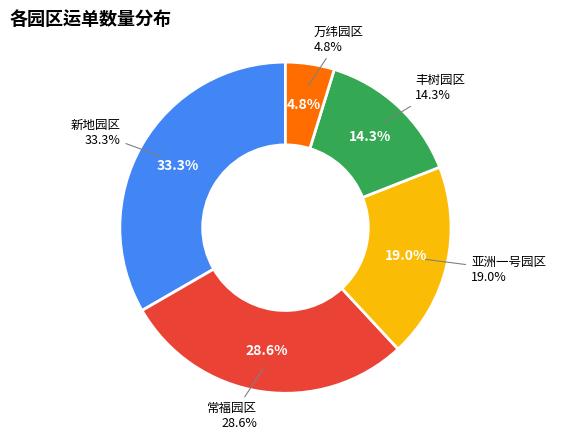

Count the number of slices in the pie.

5